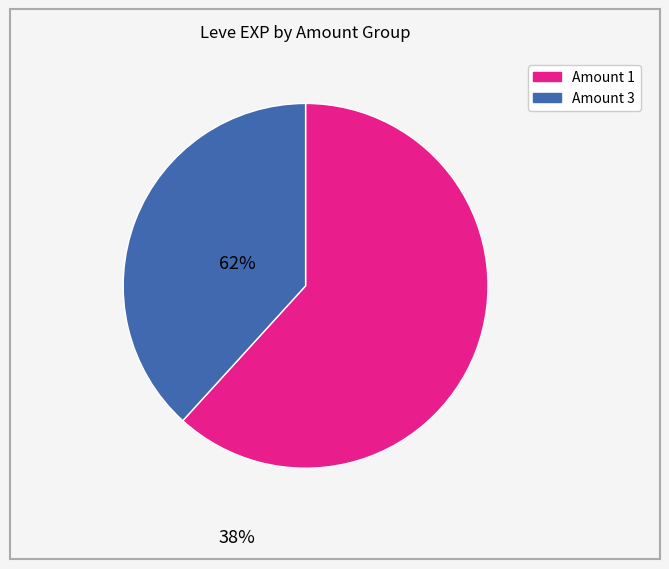

How many slices are in this pie chart?

2